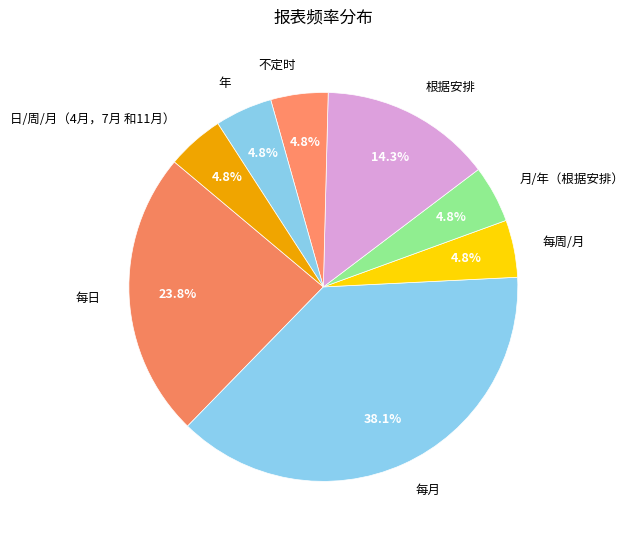

How many slices are in this pie chart?

8